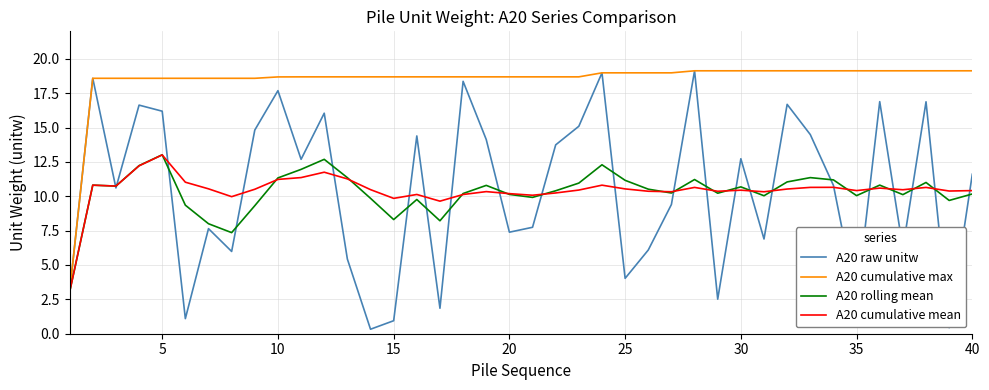

What is the maximum value shown in the chart?

19.1